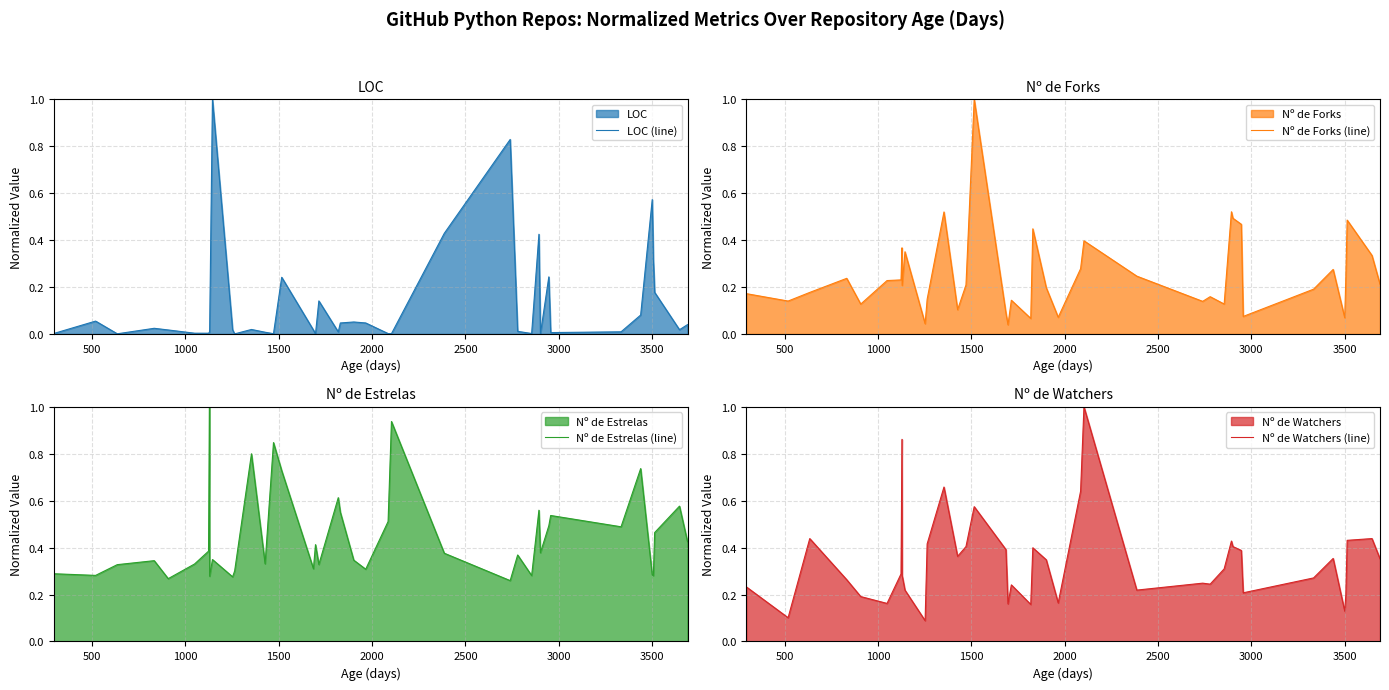

What is the maximum value for LOC (line)?

1.0